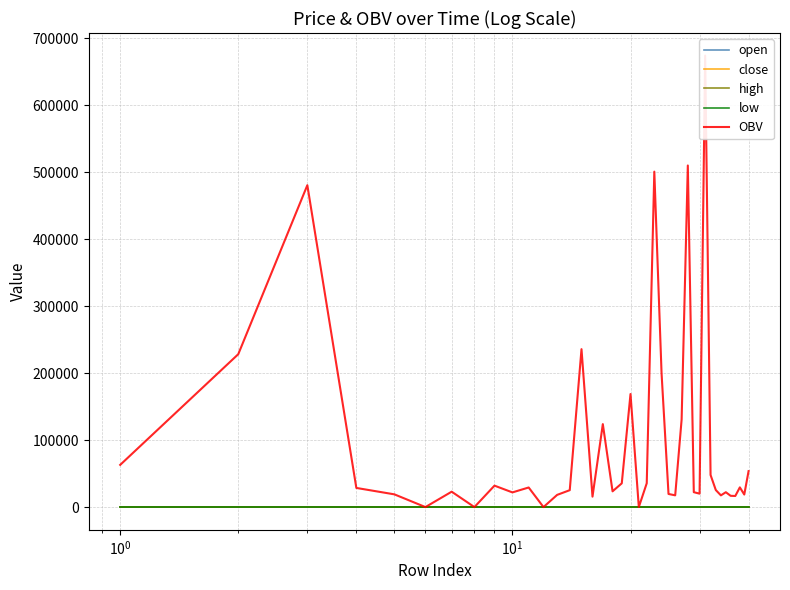

In low, how many points are lower than both neighbors (excluding endpoints)?

3